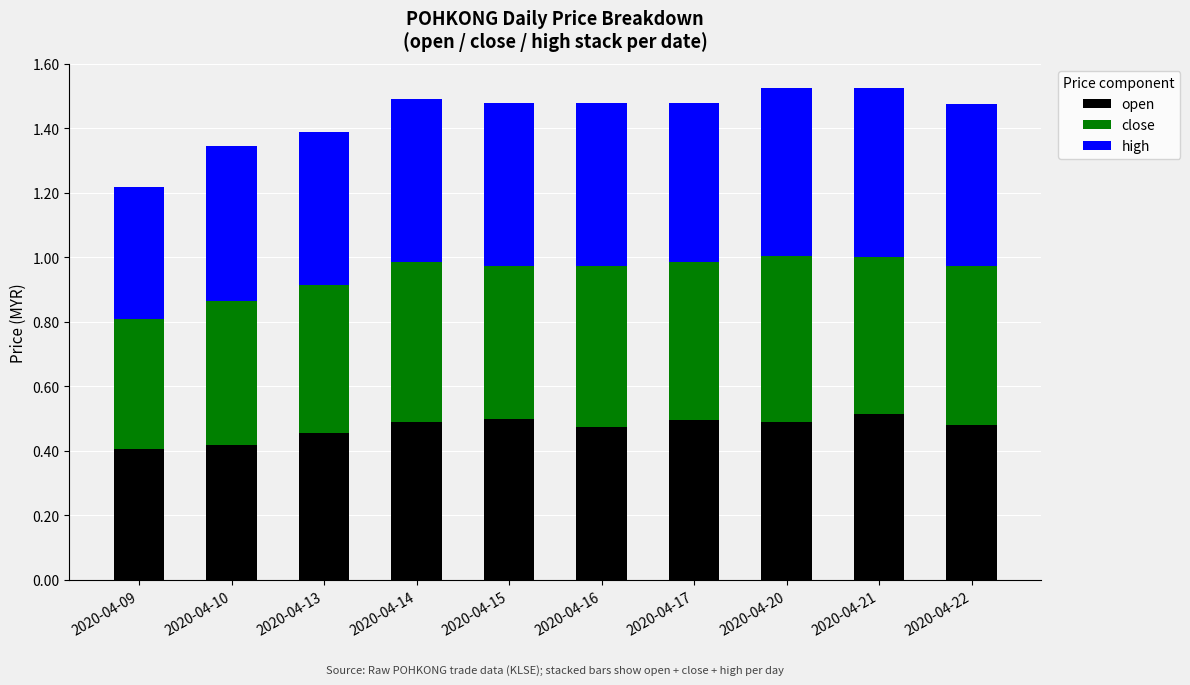

How many categories are shown in the chart?

10